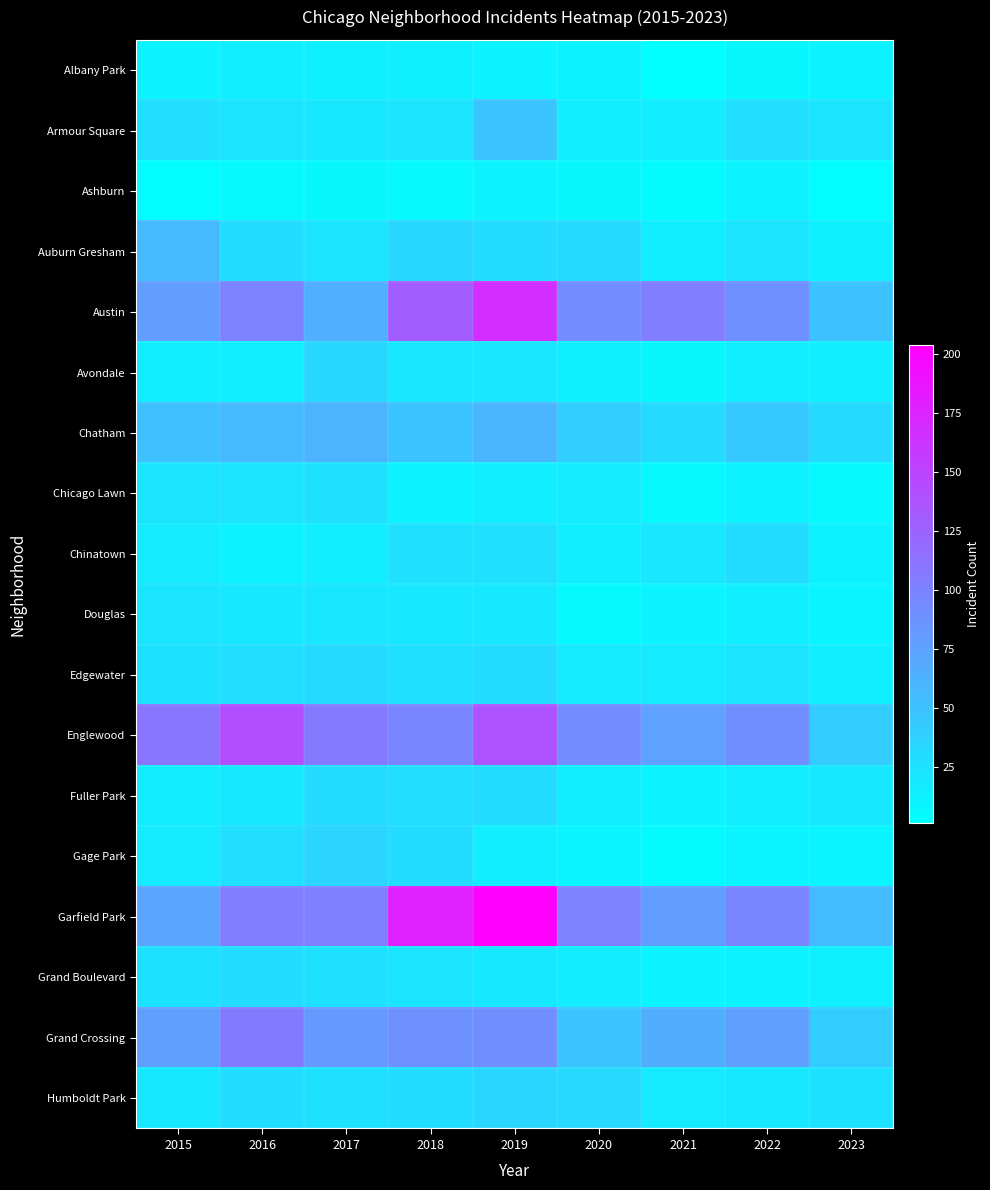

Reading right to left, list all the values displayed in this chart.

Albany Park: 2023=12	2022=8	2021=1	2020=12	2019=10	2018=13	2017=13	2016=15	2015=10
Armour Square: 2023=23	2022=27	2021=16	2020=15	2019=47	2018=23	2017=20	2016=22	2015=27
Ashburn: 2023=4	2022=11	2021=5	2020=8	2019=11	2018=6	2017=8	2016=7	2015=4
Auburn Gresham: 2023=13	2022=23	2021=15	2020=30	2019=29	2018=33	2017=23	2016=28	2015=56
Austin: 2023=50	2022=89	2021=104	2020=92	2019=167	2018=130	2017=65	2016=99	2015=78
Avondale: 2023=15	2022=15	2021=8	2020=13	2019=21	2018=21	2017=33	2016=14	2015=15
Chatham: 2023=30	2022=44	2021=31	2020=40	2019=60	2018=48	2017=62	2016=57	2015=51
Chicago Lawn: 2023=7	2022=12	2021=7	2020=17	2019=15	2018=11	2017=25	2016=23	2015=23
Chinatown: 2023=12	2022=28	2021=21	2020=14	2019=26	2018=25	2017=15	2016=12	2015=17
Douglas: 2023=9	2022=14	2021=10	2020=6	2019=19	2018=20	2017=21	2016=20	2015=22
Edgewater: 2023=14	2022=23	2021=18	2020=18	2019=29	2018=25	2017=30	2016=27	2015=24
Englewood: 2023=42	2022=90	2021=76	2020=92	2019=138	2018=98	2017=107	2016=142	2015=111
Fuller Park: 2023=20	2022=15	2021=10	2020=14	2019=29	2018=27	2017=29	2016=19	2015=16
Gage Park: 2023=9	2022=9	2021=5	2020=9	2019=15	2018=28	2017=35	2016=27	2015=17
Garfield Park: 2023=55	2022=98	2021=79	2020=100	2019=204	2018=178	2017=101	2016=103	2015=73
Grand Boulevard: 2023=13	2022=11	2021=10	2020=16	2019=19	2018=22	2017=25	2016=29	2015=24
Grand Crossing: 2023=42	2022=77	2021=66	2020=47	2019=91	2018=88	2017=82	2016=106	2015=77
Humboldt Park: 2023=24	2022=20	2021=18	2020=32	2019=34	2018=28	2017=25	2016=28	2015=20